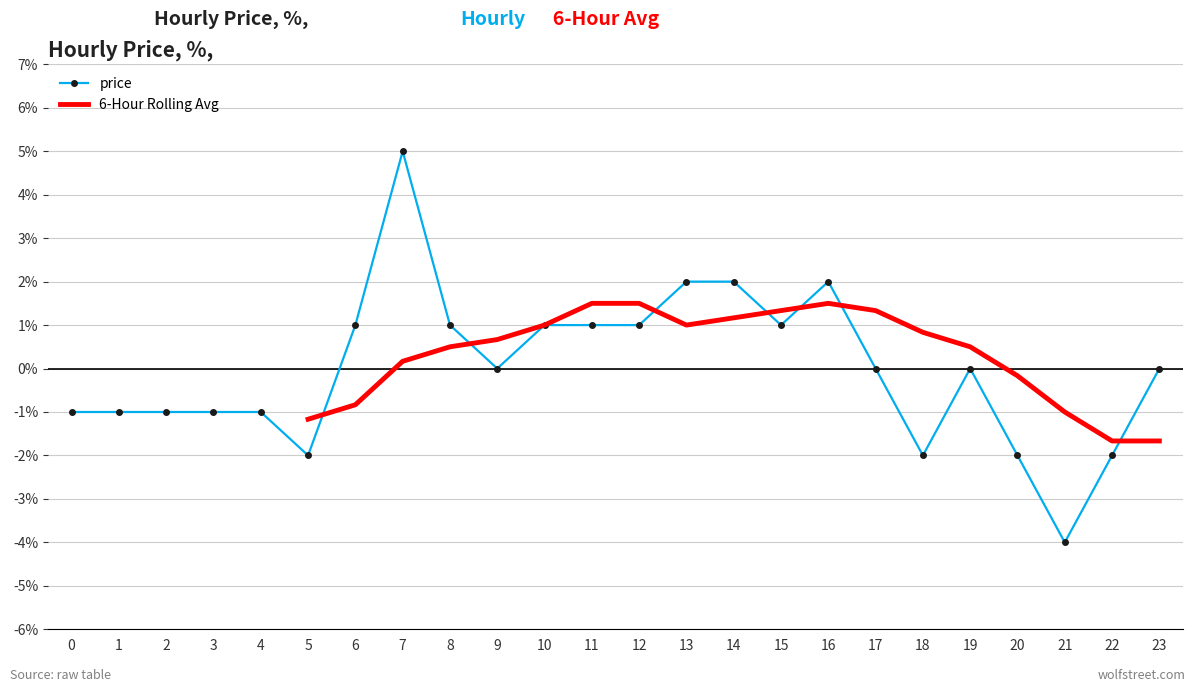

The chart shows a value of 0.0 at 10. True or false?

False